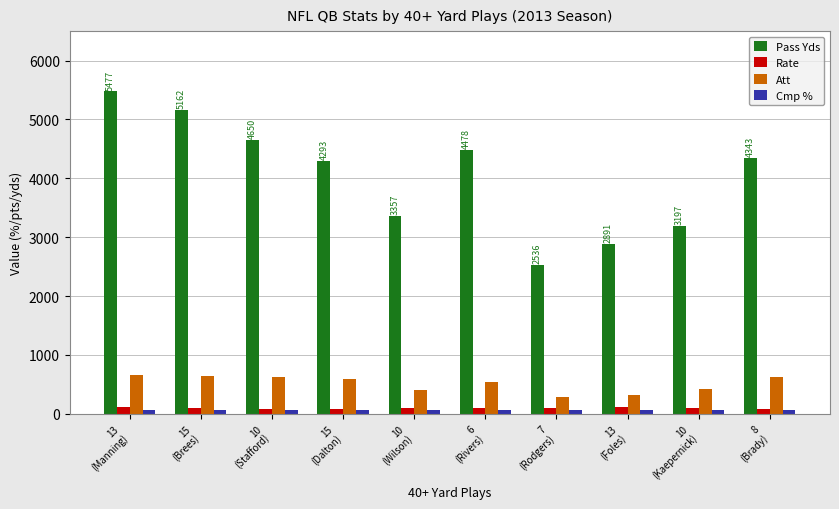

Which series changed the most between 15
(Dalton) and 10
(Wilson)?

Pass Yds